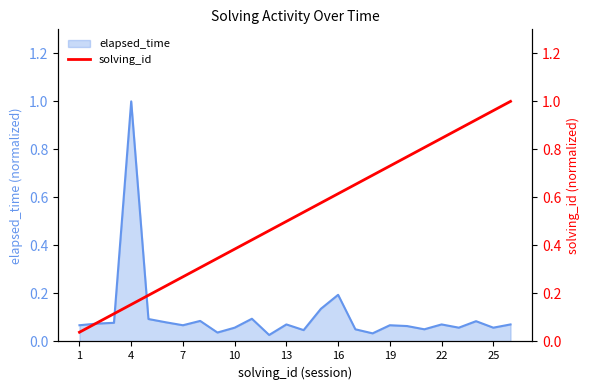

The chart shows a value of 0.9 at 23. True or false?

True